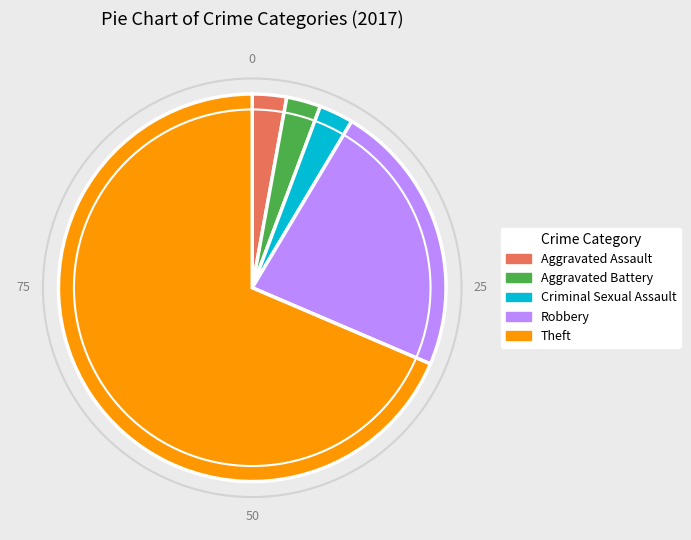

What is the largest slice in the pie chart?

Theft